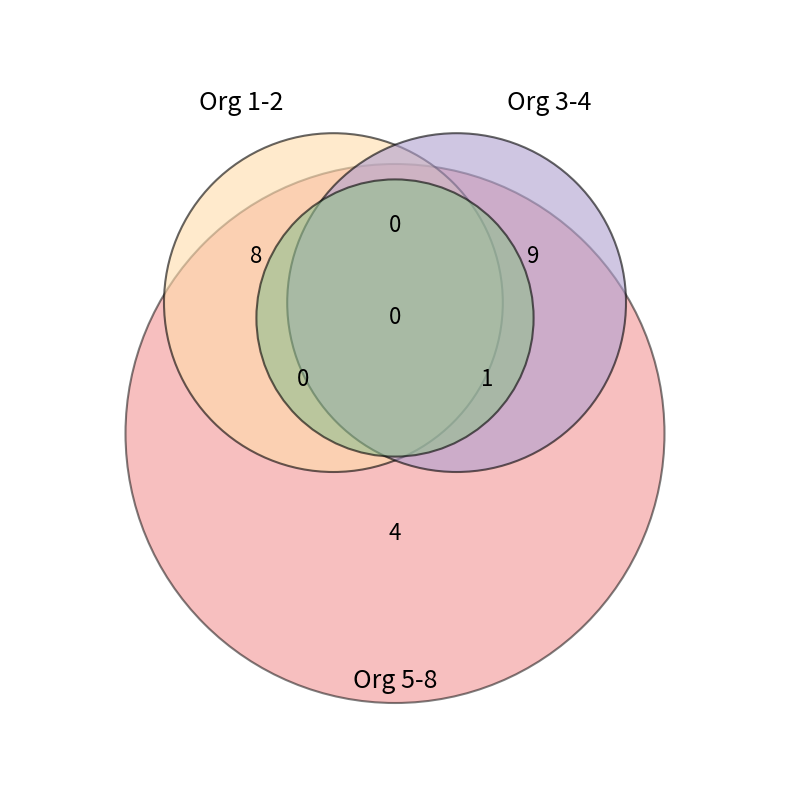

True or false: 4 accounts for 28% of the total.

False